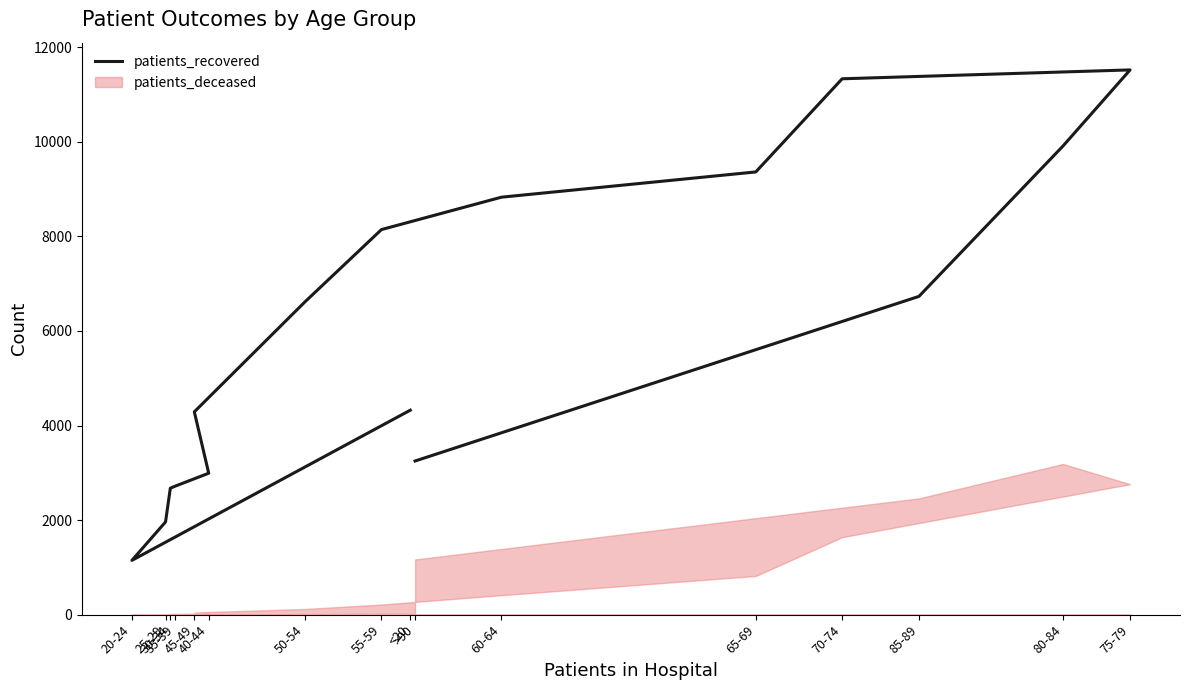

Approximately how many times larger is the value at 30-34 compared to 50-54?

0.4